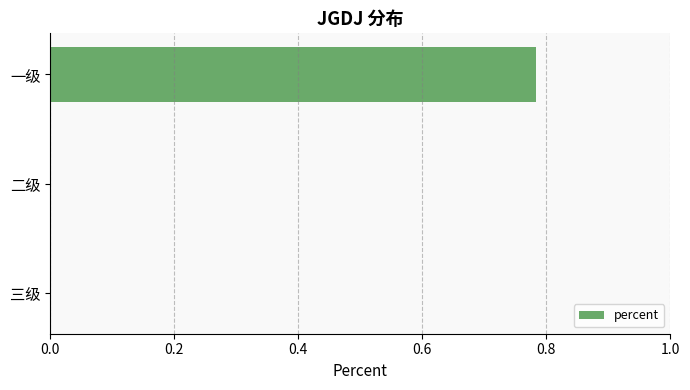

True or false: the data shows 0.3 at 三级.

False